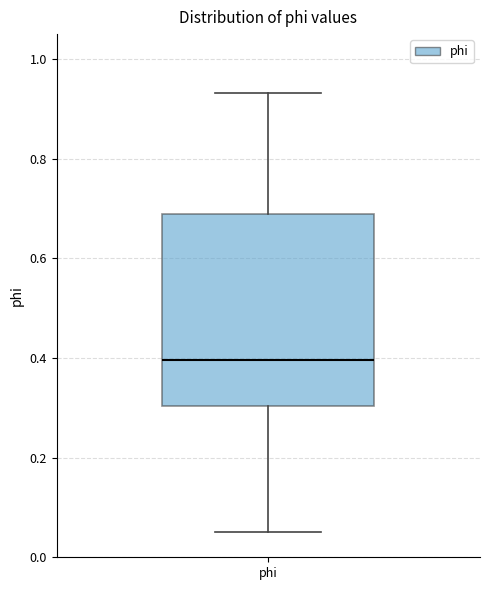

Where does the lower whisker of the box for phi end on the y-axis? The values are not printed on the chart, so give them approximately, as read against the axis.

0.04